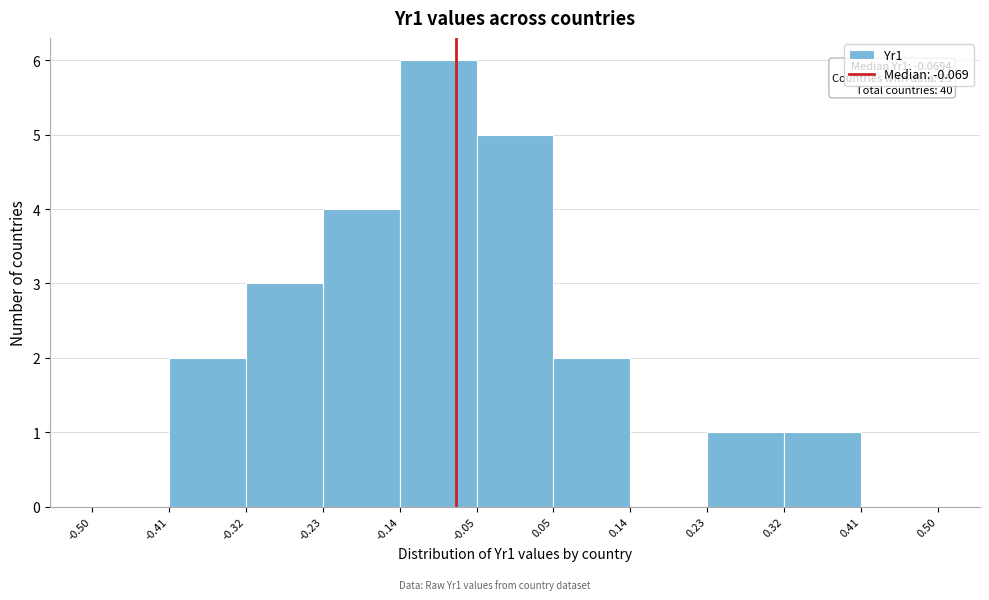

Which range on the x-axis has the tallest bar?

-0.14 to -0.05